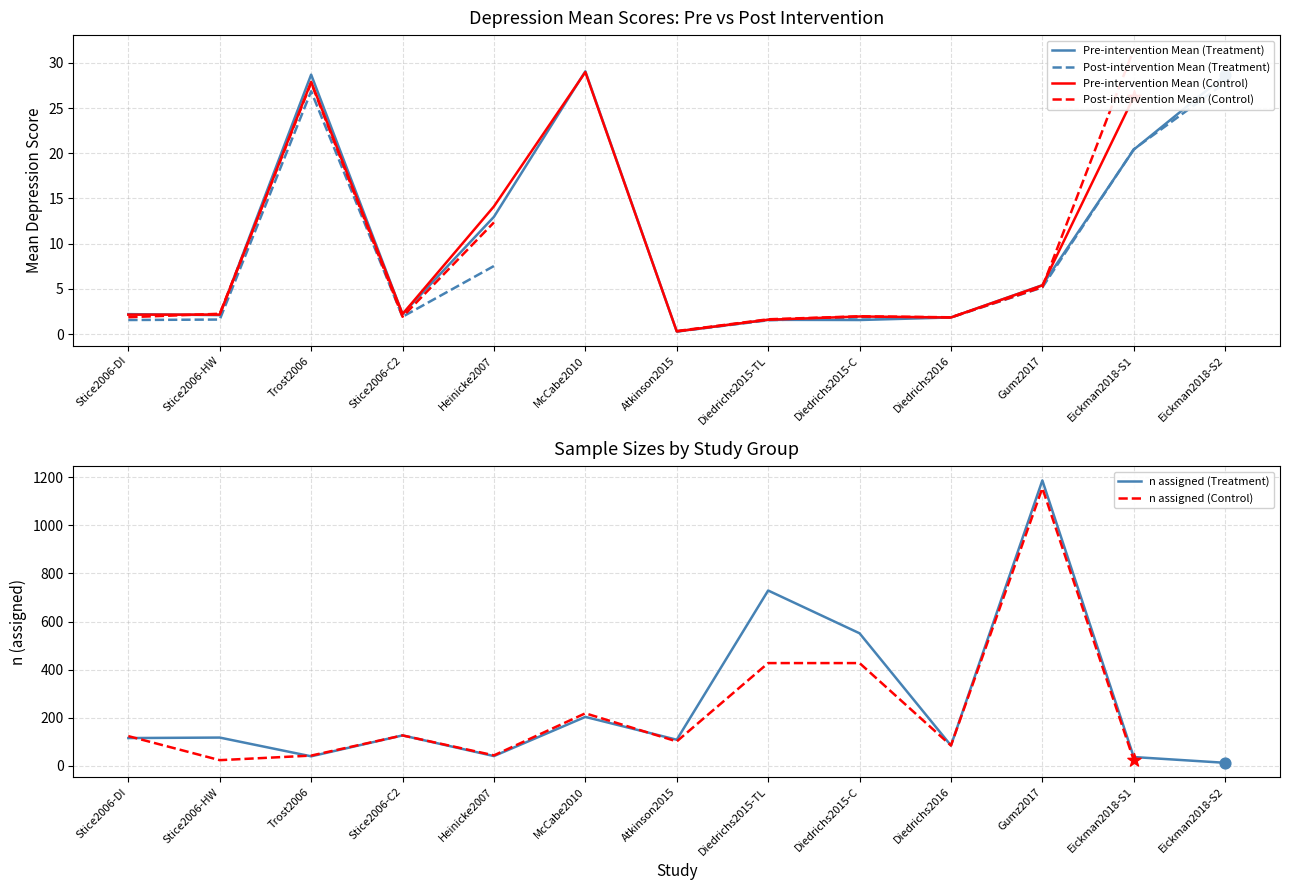

Is the value of n assigned (Control) at Diedrichs2016 greater than the value of n assigned (Treatment) at Trost2006?

Yes